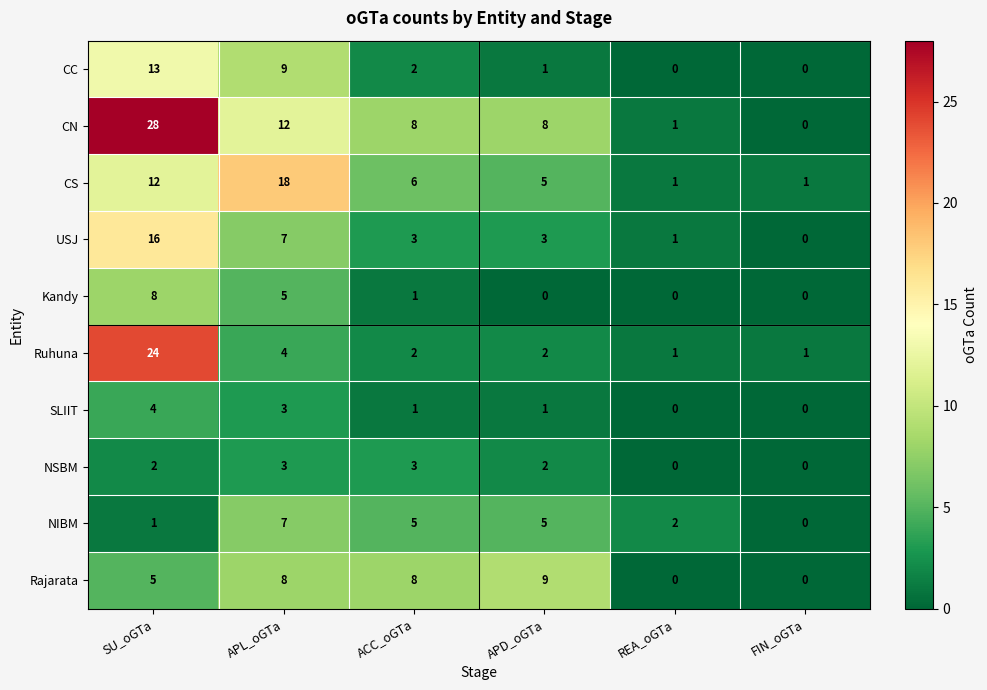

Which series has the widest spread of values?

CN